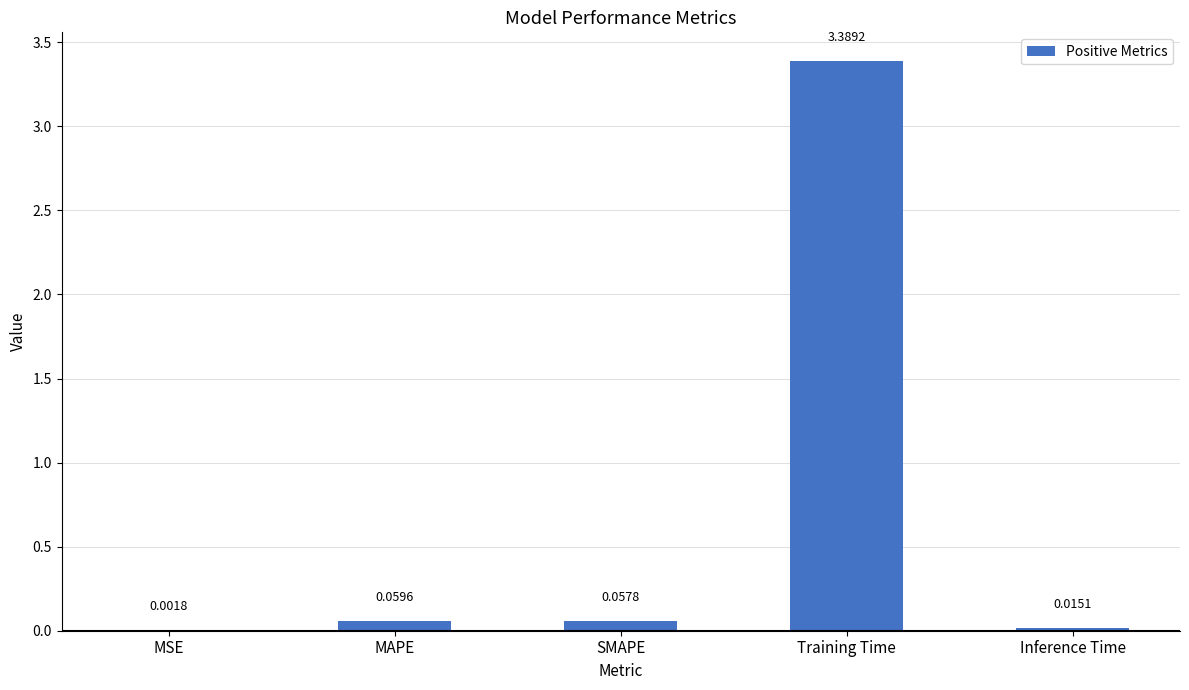

What is the sum of all values?

3.5